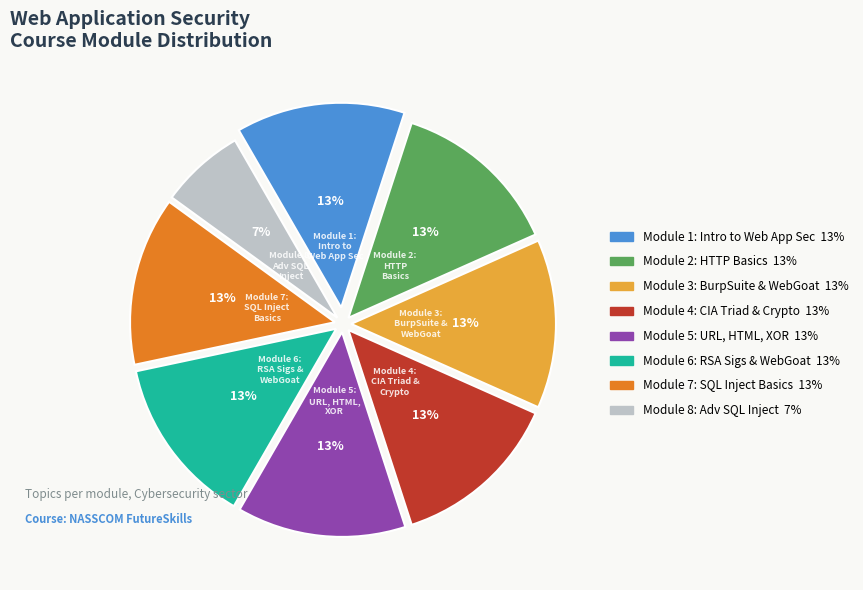

Does any single category account for the majority?

No